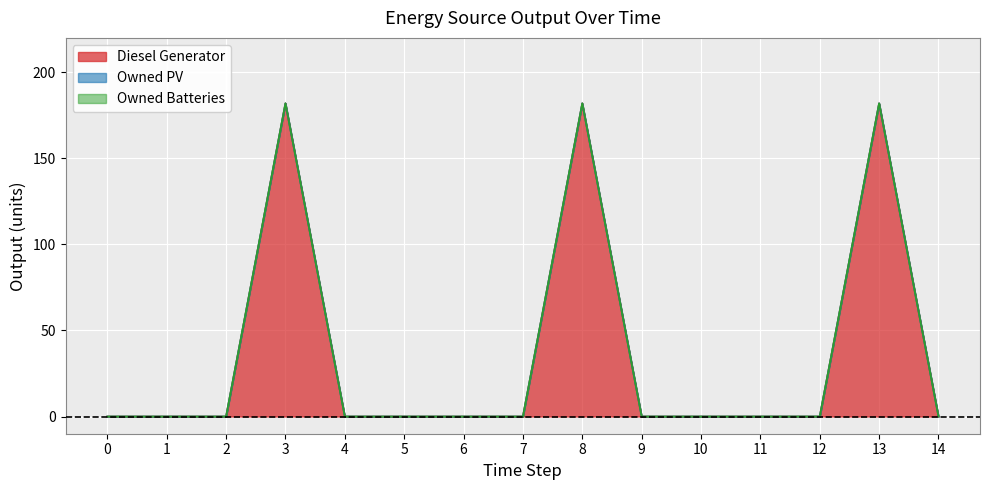

What is the greatest value displayed?

182